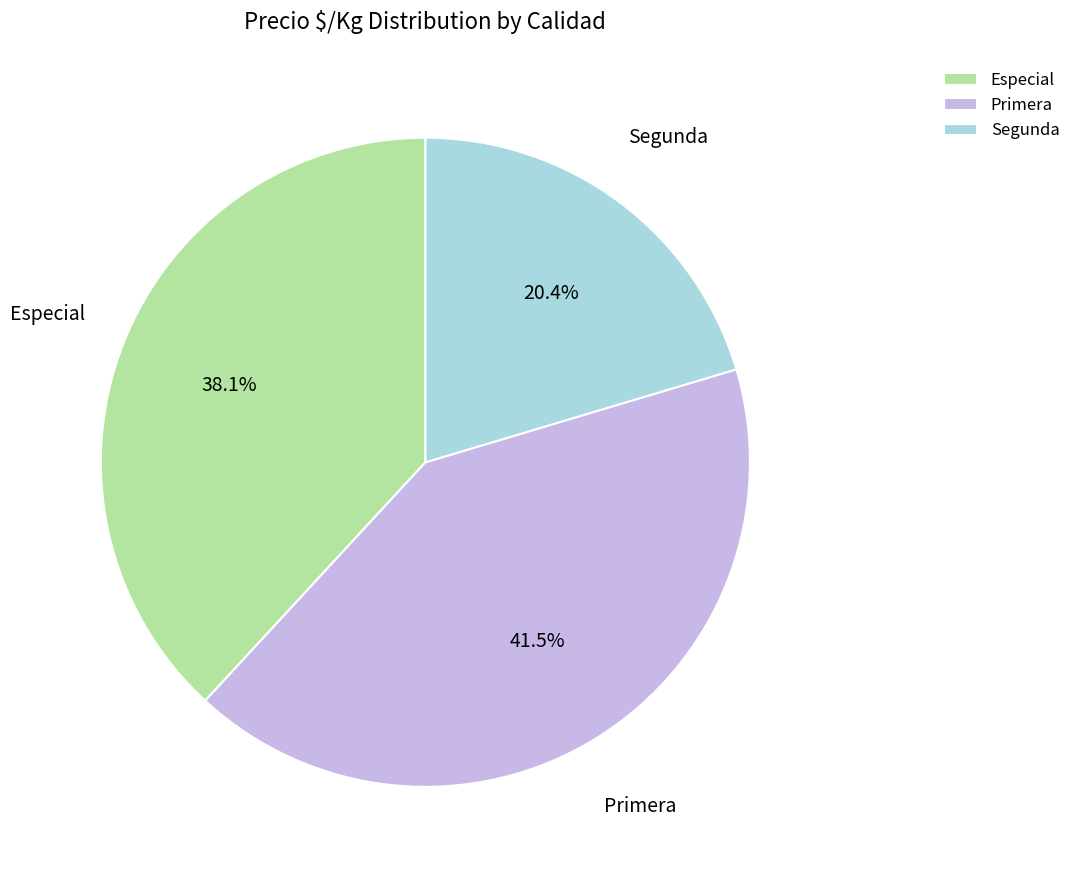

Between Especial and Segunda, which is larger?

Especial